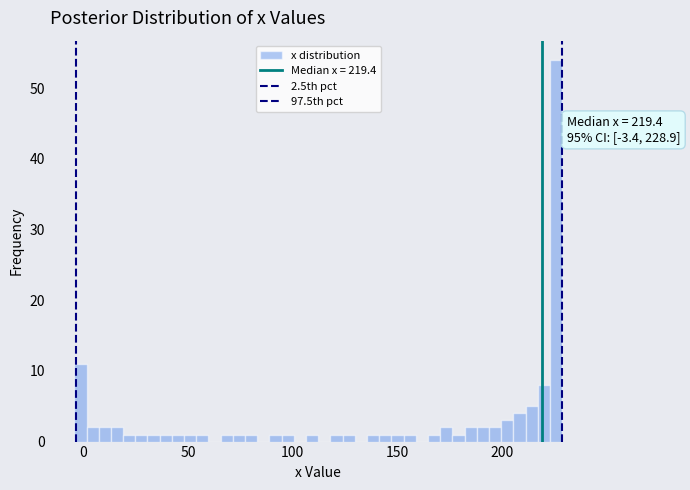

Around what value on the x-axis is the tallest bar? Give the approximate position of its centre, as read against the axis.

225